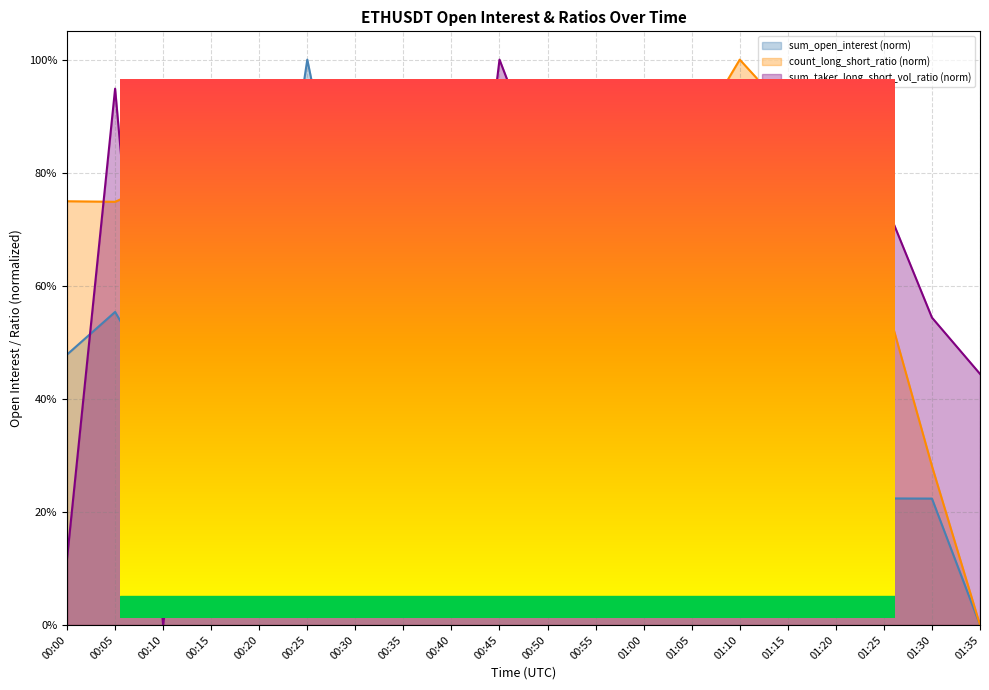

Reading left to right, list all the values displayed in this chart.

sum_open_interest: 0.5	0.6	0.4	0.4	0.4	1.0	0.6	0.6	0.6	0.5	0.2	0.8	0.3	0.4	0.2	0.1	0.2	0.2	0.2	0.0
count_long_short_ratio: 0.7	0.7	0.8	0.7	0.7	0.6	0.5	0.5	0.5	0.5	0.5	0.6	0.8	0.9	1.0	0.9	0.8	0.6	0.3	0.0
sum_taker_long_short_vol_ratio: 0.1	0.9	0.0	0.7	0.4	0.5	0.4	0.2	0.3	1.0	0.8	0.5	0.4	0.2	0.2	0.8	0.8	0.8	0.5	0.4